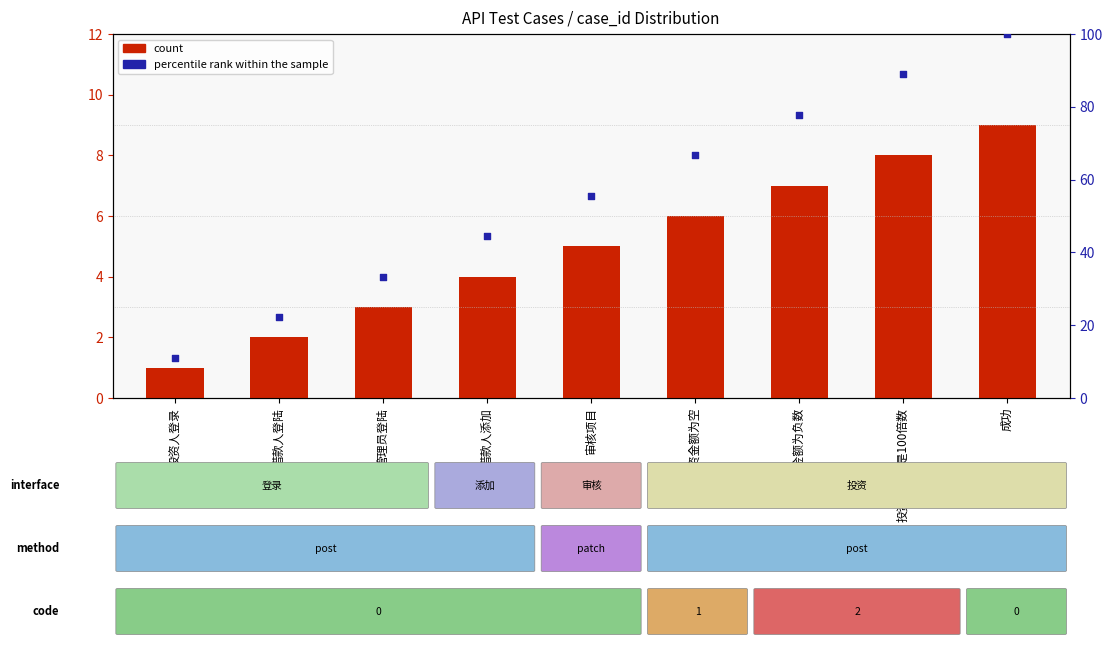

Which series contains the lowest Y value?

count